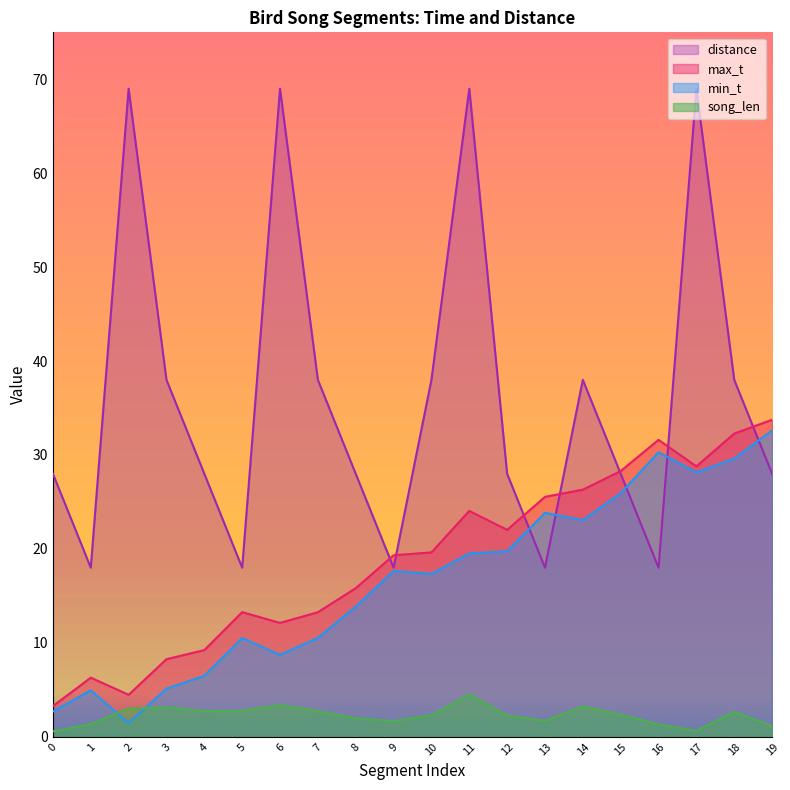

List the series in order of their peak value, highest first.

distance, max_t, min_t, song_len